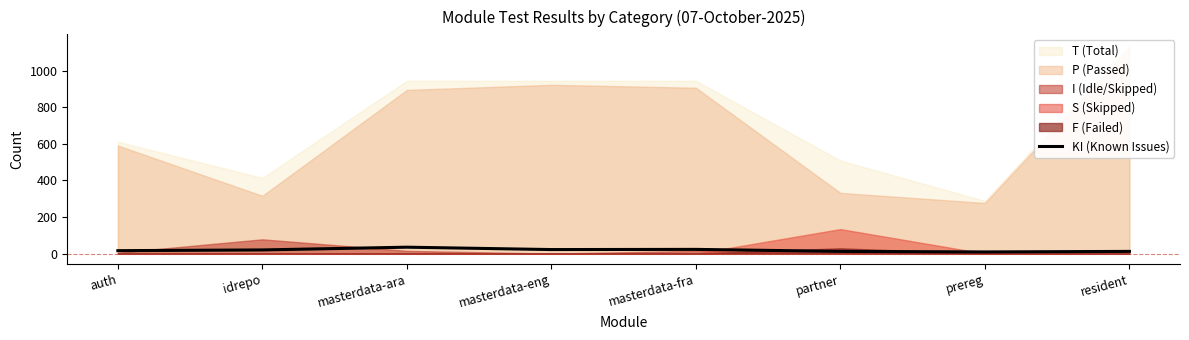

Does the chart have visible grid lines?

No